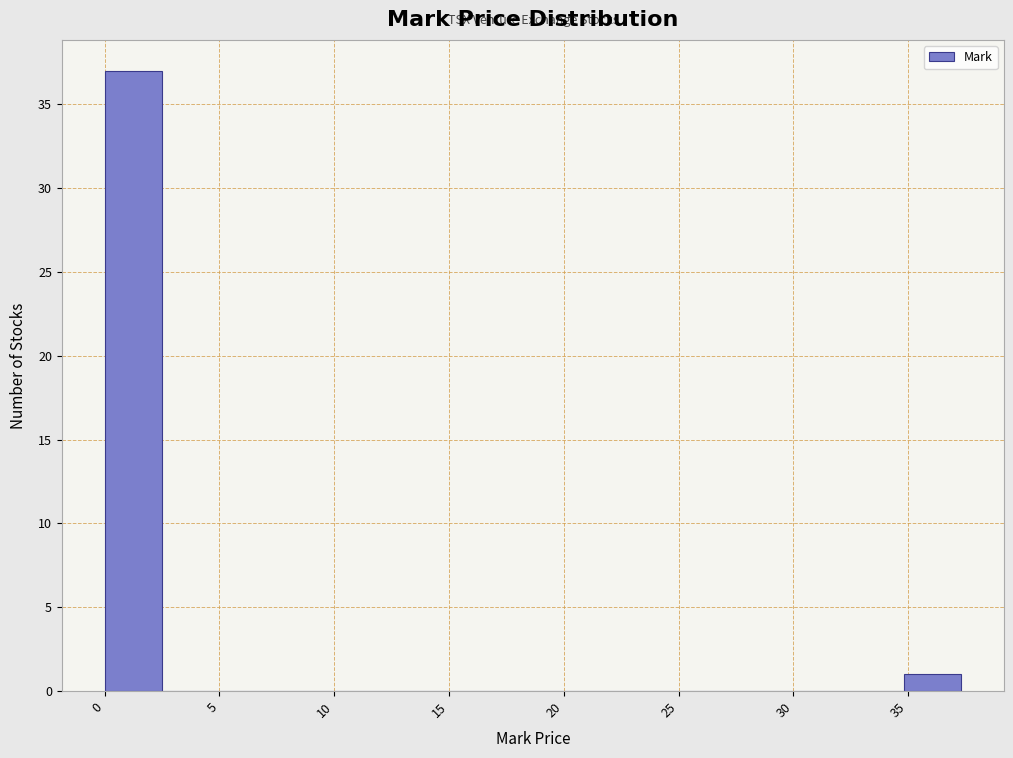

How tall is the bar that spans 35.0 to 37.5 on the x-axis? Neither the bar edges nor the heights are printed on the chart, so give them approximately, as read against the axes.

1